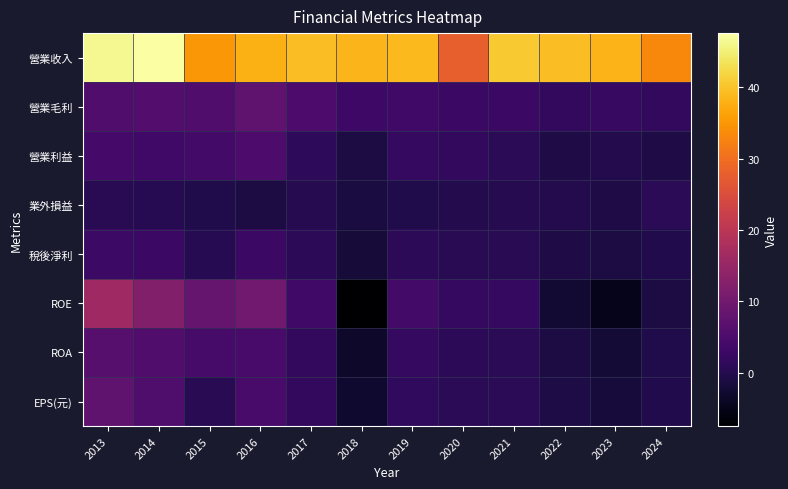

Reading left to right, what are all the values shown in this chart?

營業收入: 2013=46.5	2014=47.6	2015=35.1	2016=37.7	2017=39.4	2018=38.4	2019=38.8	2020=27.9	2021=40.5	2022=39.3	2023=38.3	2024=33.2
營業毛利: 2013=5.5	2014=5.9	2015=5.6	2016=7.6	2017=5.1	2018=3.1	2019=3.6	2020=2.7	2021=2.8	2022=1.6	2023=2.4	2024=1.6
營業利益: 2013=4.0	2014=3.6	2015=3.7	2016=5.0	2017=1.2	2018=-1.2	2019=2.1	2020=1.6	2021=0.7	2022=-0.7	2023=-0.1	2024=-0.8
業外損益: 2013=0.5	2014=0.3	2015=-0.5	2016=-1.2	2017=0.2	2018=-1.3	2019=-0.6	2020=-0.2	2021=0.1	2022=-0.1	2023=-0.6	2024=0.8
稅後淨利: 2013=3.0	2014=2.6	2015=0.3	2016=2.7	2017=1.1	2018=-2.0	2019=1.0	2020=0.5	2021=0.5	2022=-0.7	2023=-1.2	2024=-0.3
ROE: 2013=16.1	2014=12.2	2015=8.6	2016=9.9	2017=3.6	2018=-7.5	2019=3.9	2020=2.0	2021=2.0	2022=-2.7	2023=-4.9	2024=-1.2
ROA: 2013=6.3	2014=5.5	2015=4.1	2016=4.5	2017=1.7	2018=-3.4	2019=1.8	2020=0.9	2021=0.9	2022=-1.1	2023=-2.1	2024=-0.5
EPS(元): 2013=7.6	2014=5.2	2015=0.6	2016=4.5	2017=1.6	2018=-3.0	2019=1.4	2020=0.8	2021=0.8	2022=-1.0	2023=-1.8	2024=-0.4